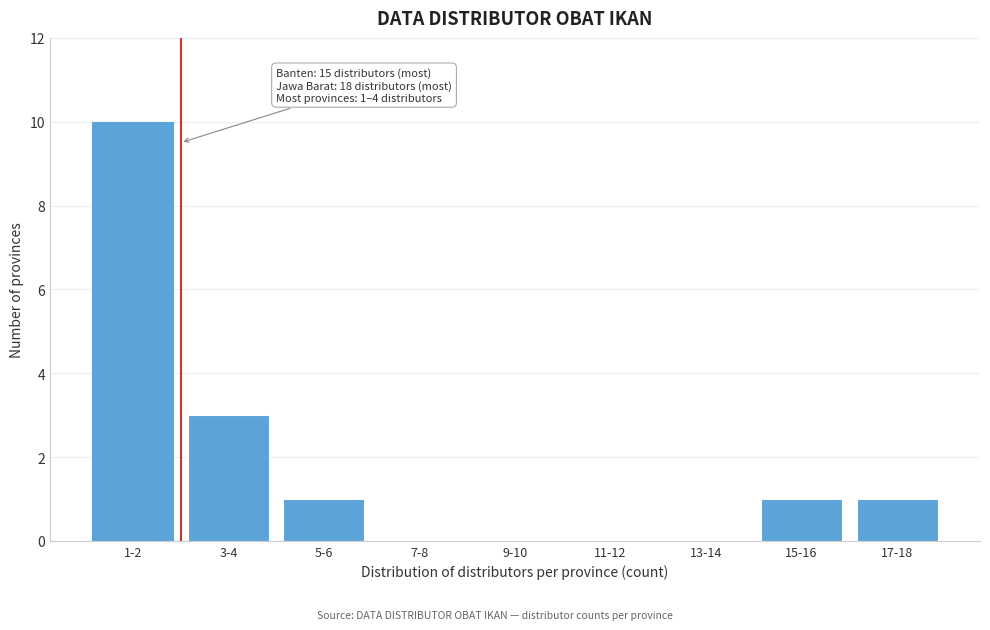

Reading left to right, extract all data points from this chart.

1-2=10	3-4=3	5-6=1	7-8=0	9-10=0	11-12=0	13-14=0	15-16=1	17-18=1